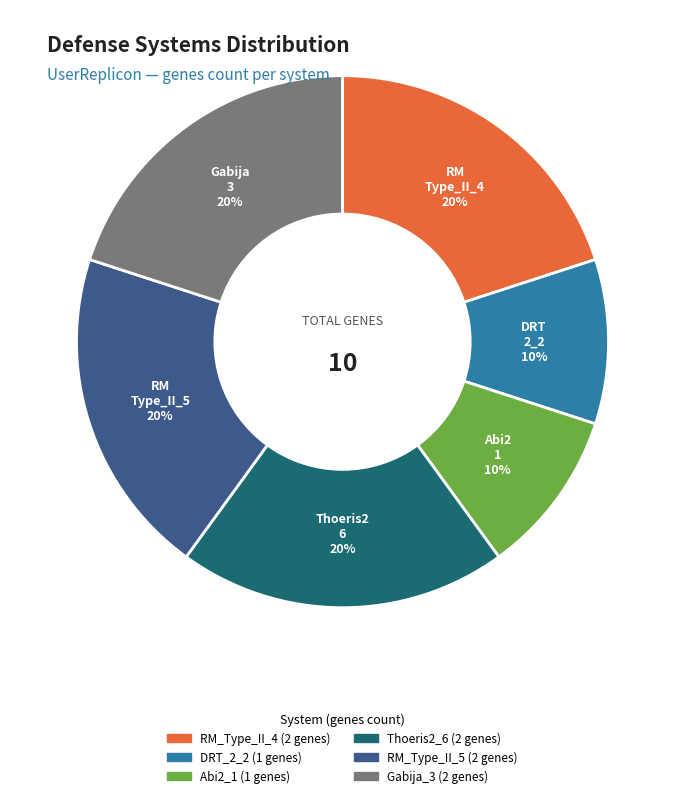

To the nearest percent, what is the average slice percentage?

17%